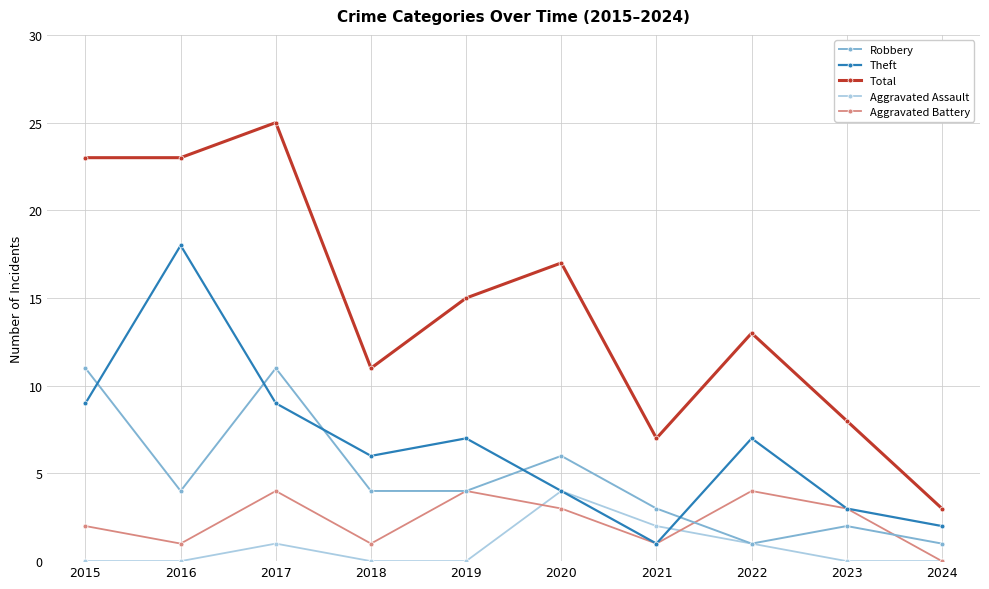

At 2018, list the series in order from smallest to largest.

Aggravated Assault, Aggravated Battery, Robbery, Theft, Total